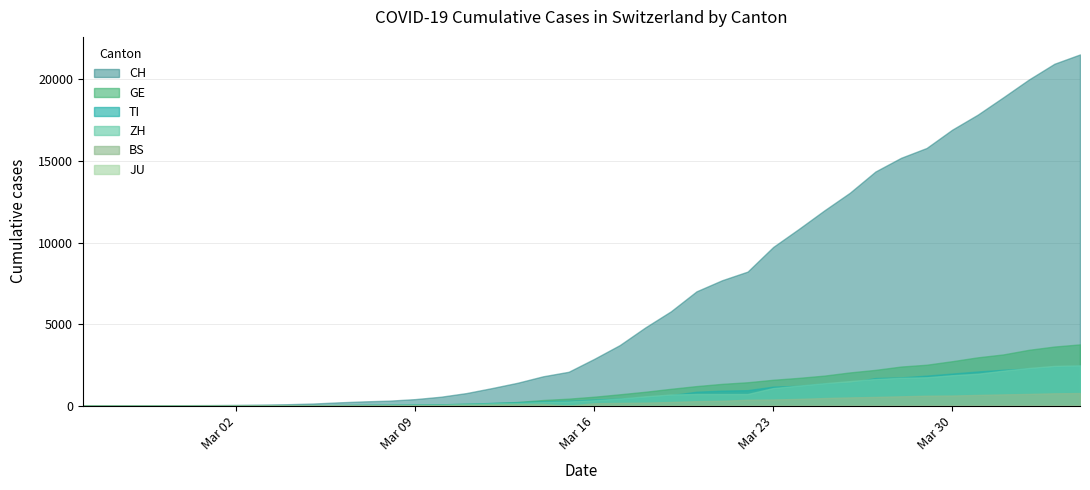

What is the difference between the second highest and second lowest values in the TI series?

2376